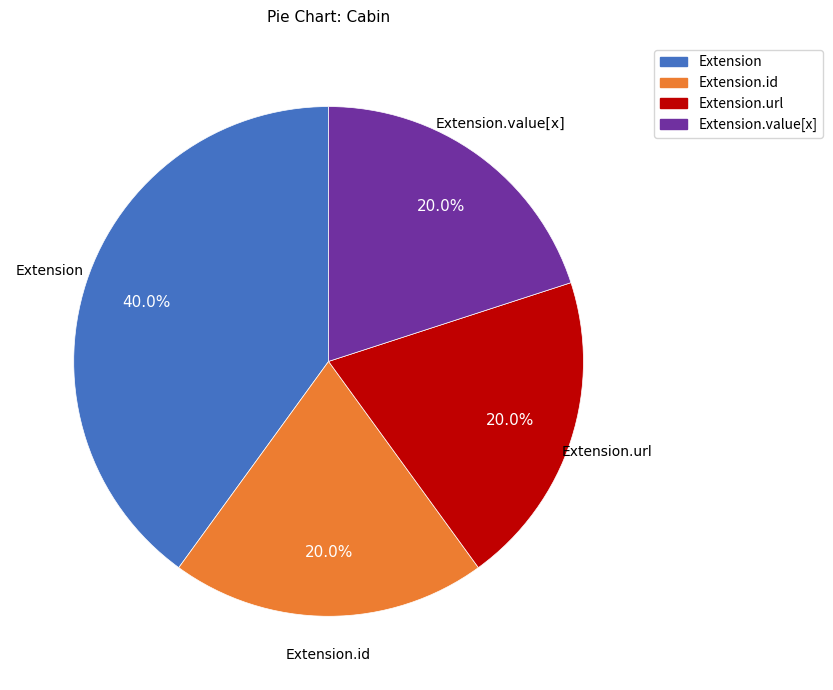

What is the largest slice in the pie chart?

Extension